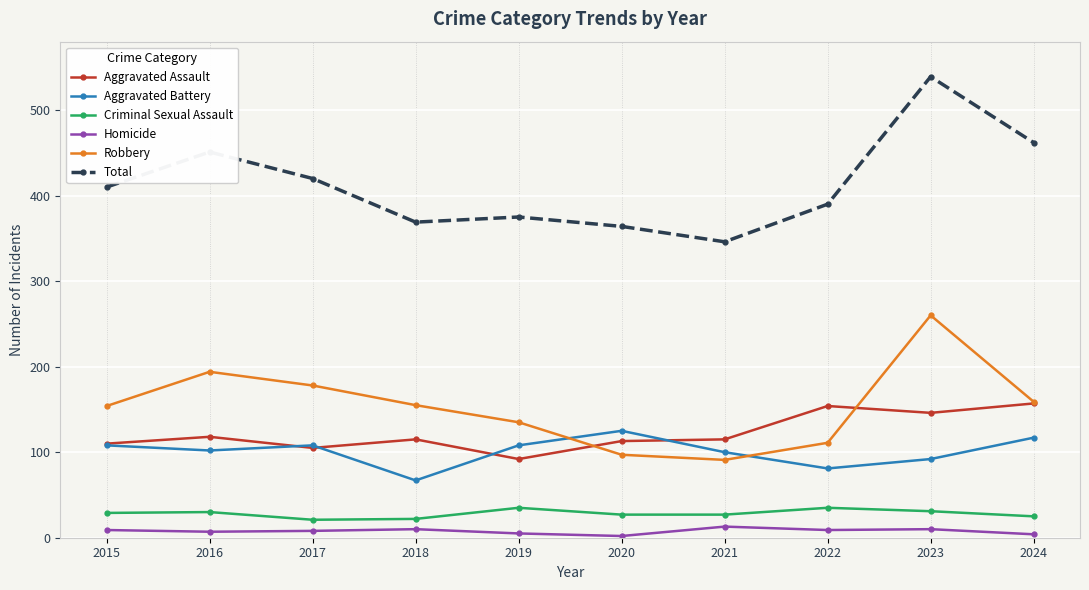

How many data points does each series have?

10